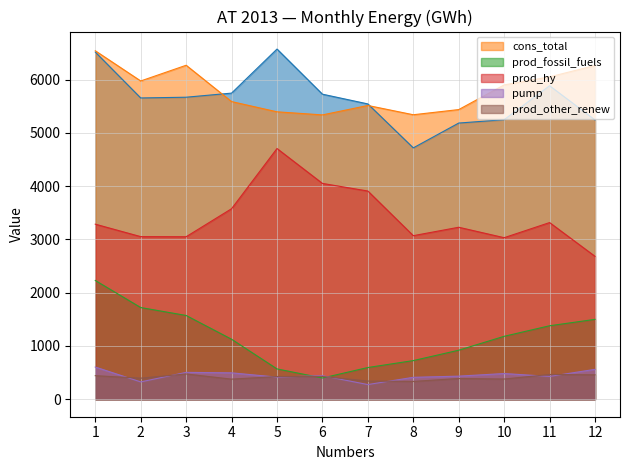

The value of prod_hy at 1 is 3286. True or false?

True